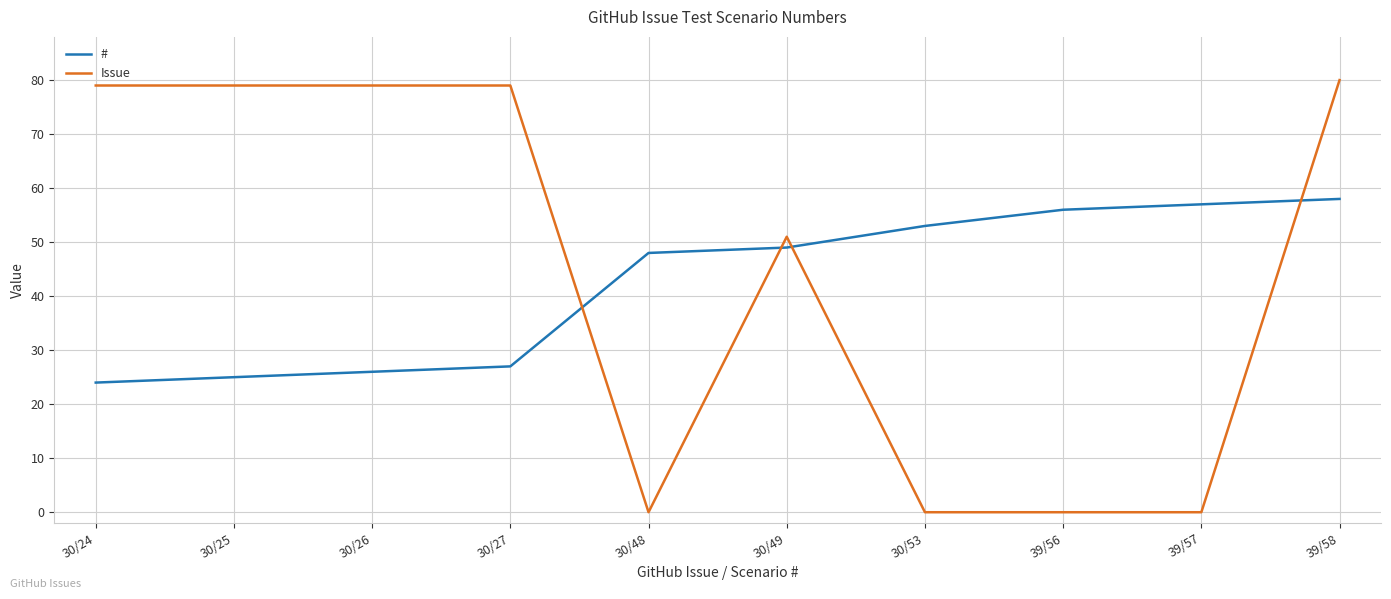

What is the sum of all # values?

423